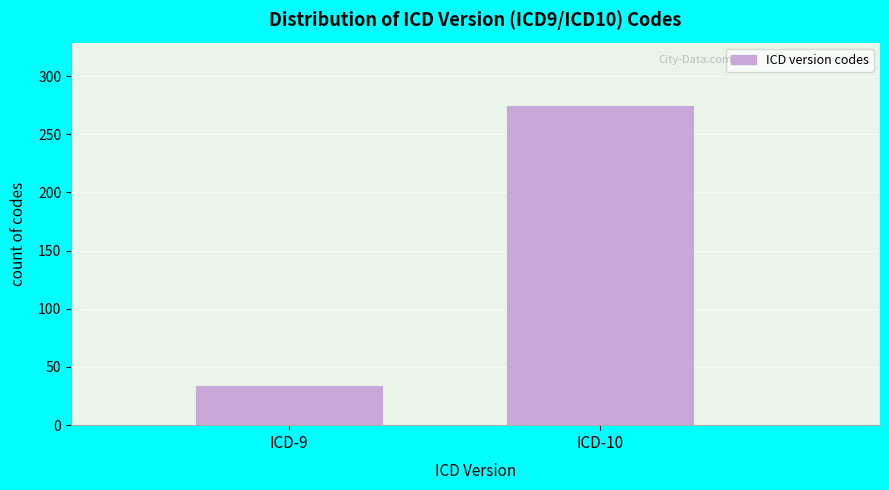

Reading left to right, transcribe all the data shown in this chart.

34	274